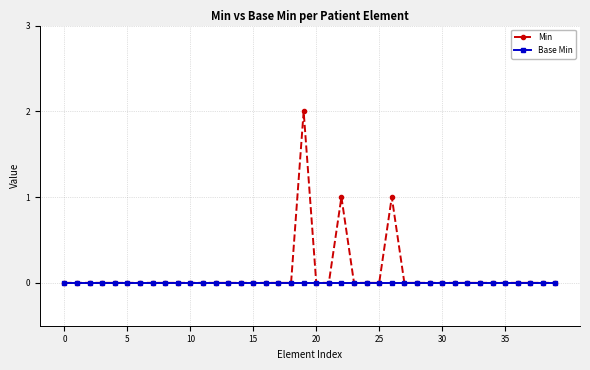

Which series has the largest range (max minus min)?

Min